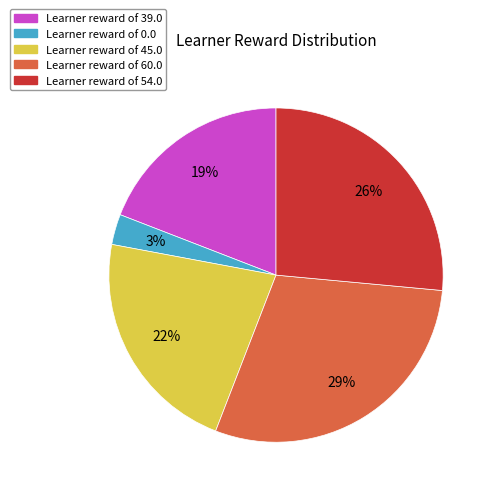

Is there a majority slice in this chart?

No